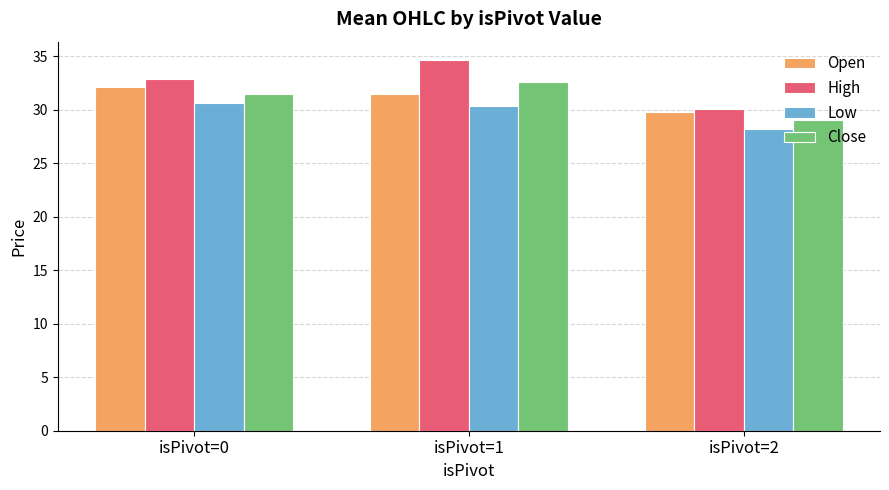

Which category has the lowest value in the Close series?

isPivot=2